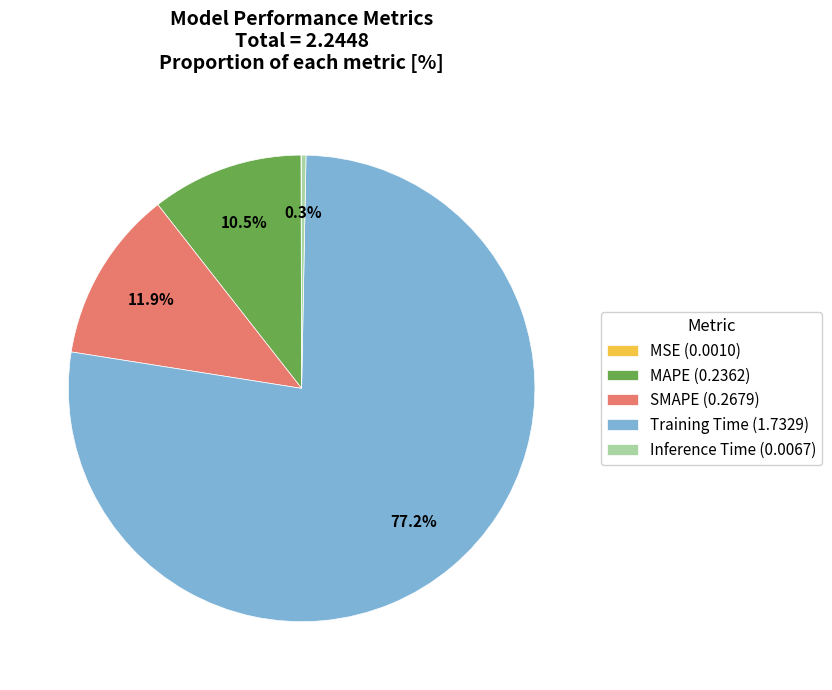

Do Training Time (1.7329) and SMAPE (0.2679) together represent more than half of the pie?

Yes